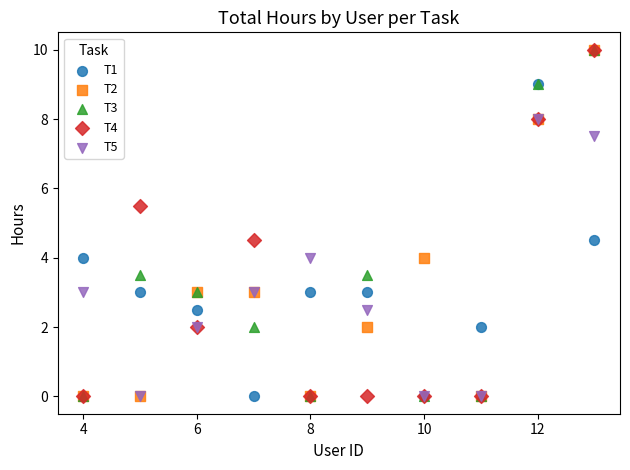

What are all the series names shown in the legend?

T1, T2, T3, T4, T5